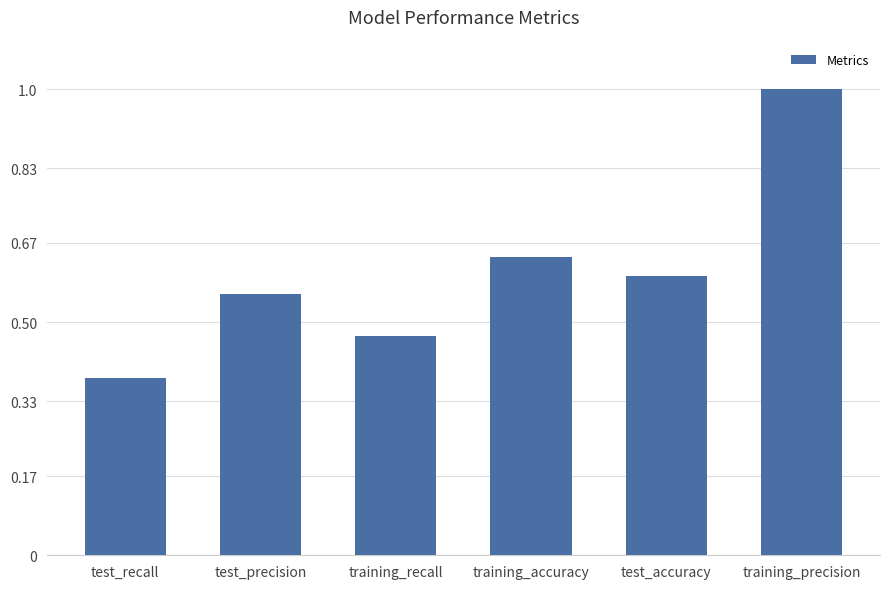

Rank the categories by value from lowest to highest.

test_recall, training_recall, test_precision, test_accuracy, training_accuracy, training_precision